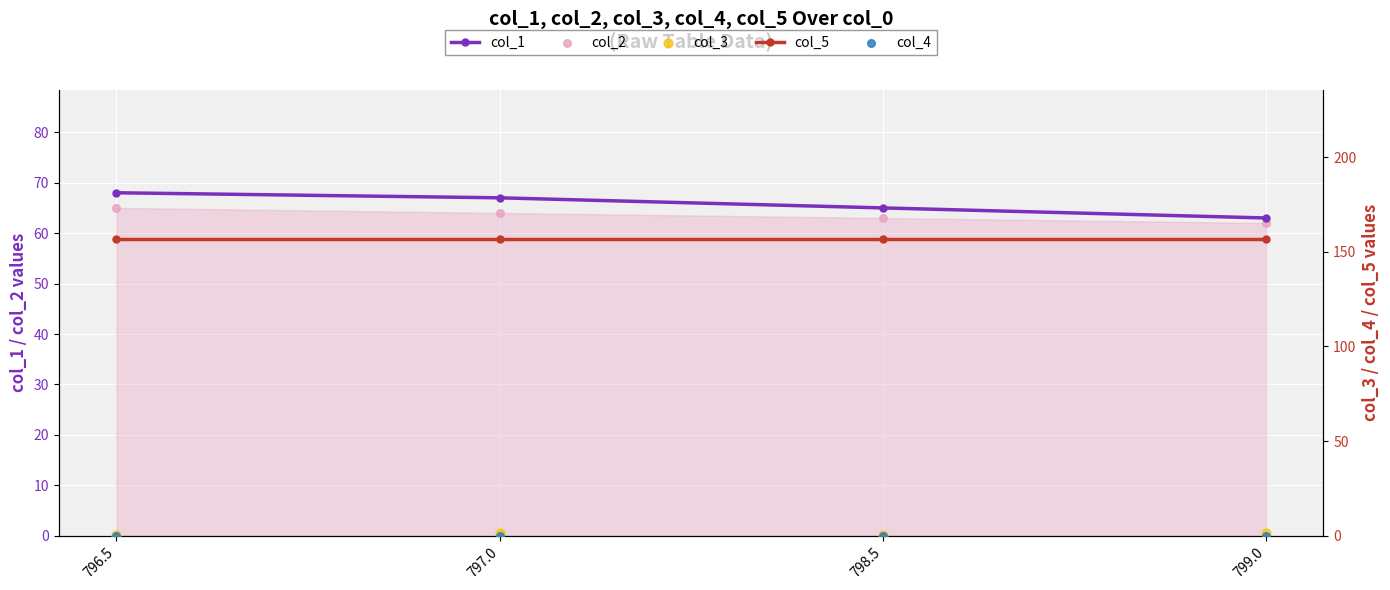

What are all the series names shown in the legend?

col_1, col_2, col_5, col_3, col_4